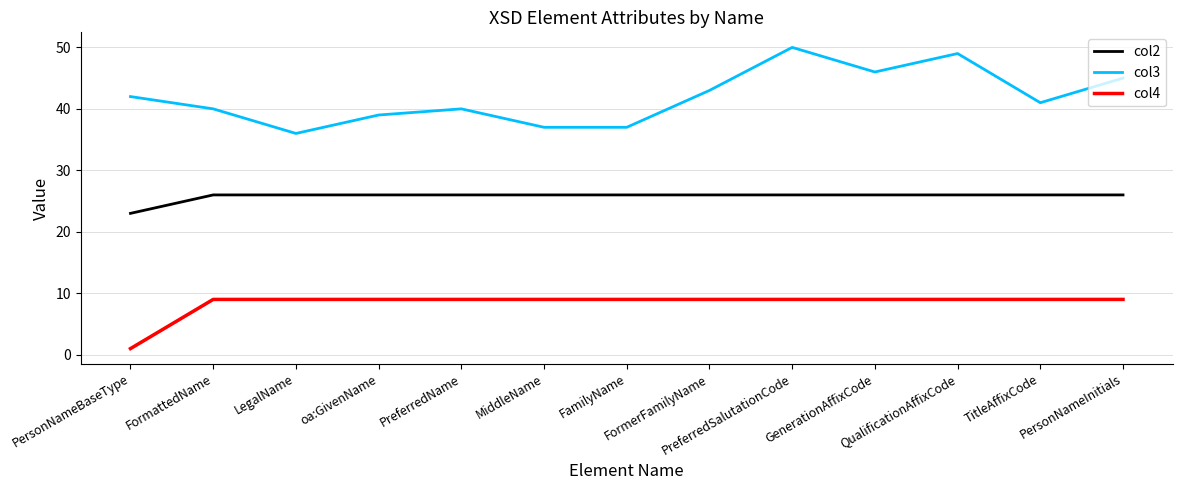

True or false: col4 and col2 cross at least once.

False